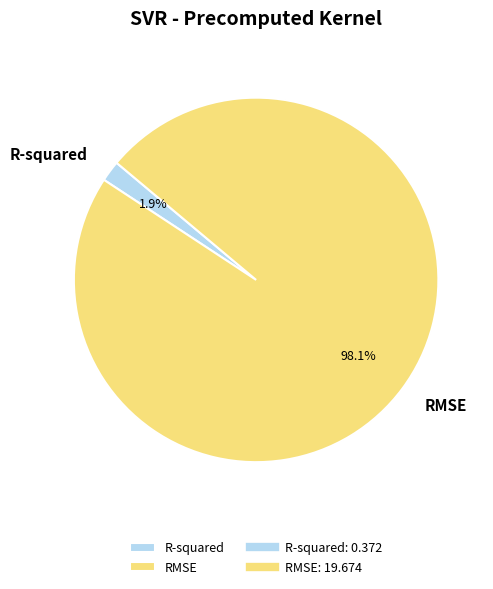

Count the number of slices in the pie.

2